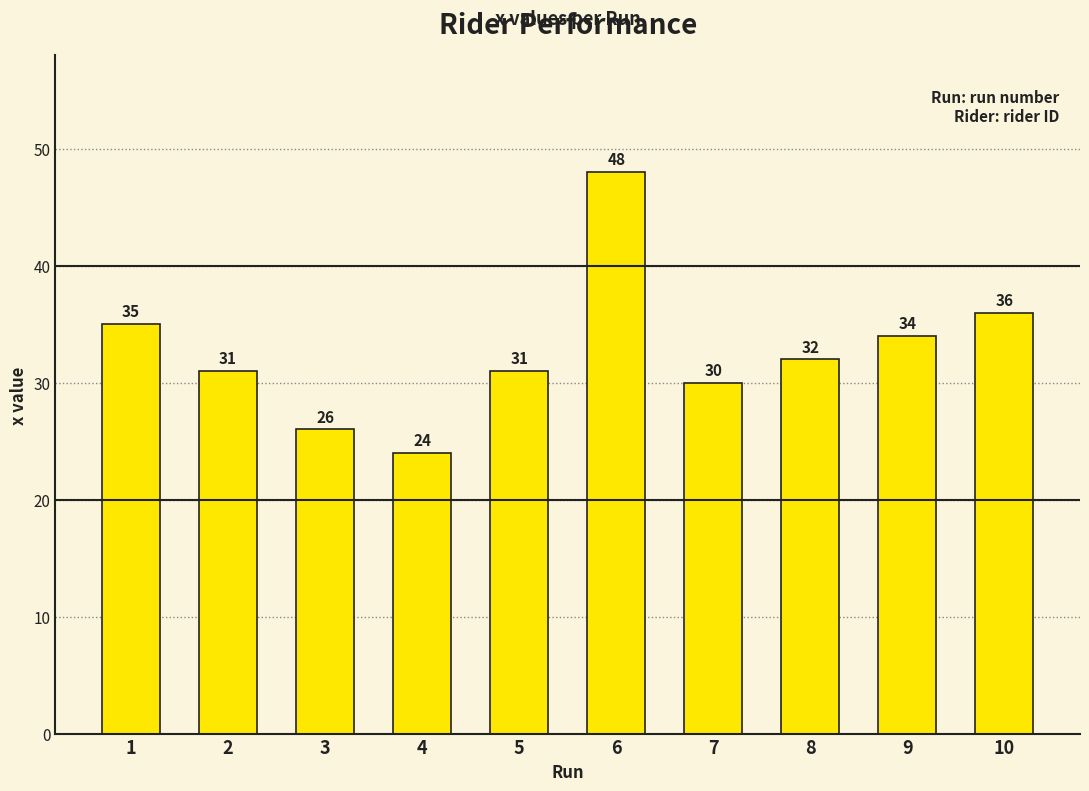

What is the value of the 8th bar from the left?

32